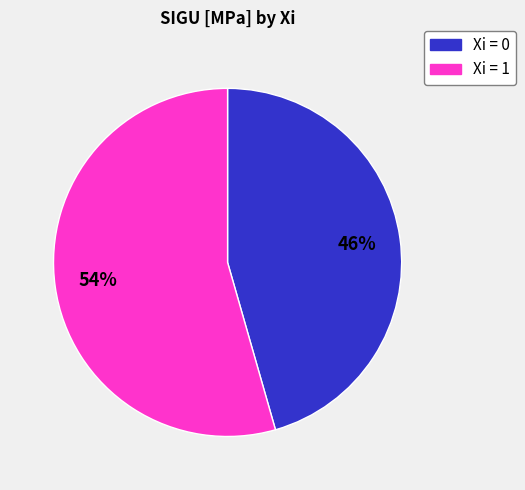

Is there a majority slice in this chart?

Yes